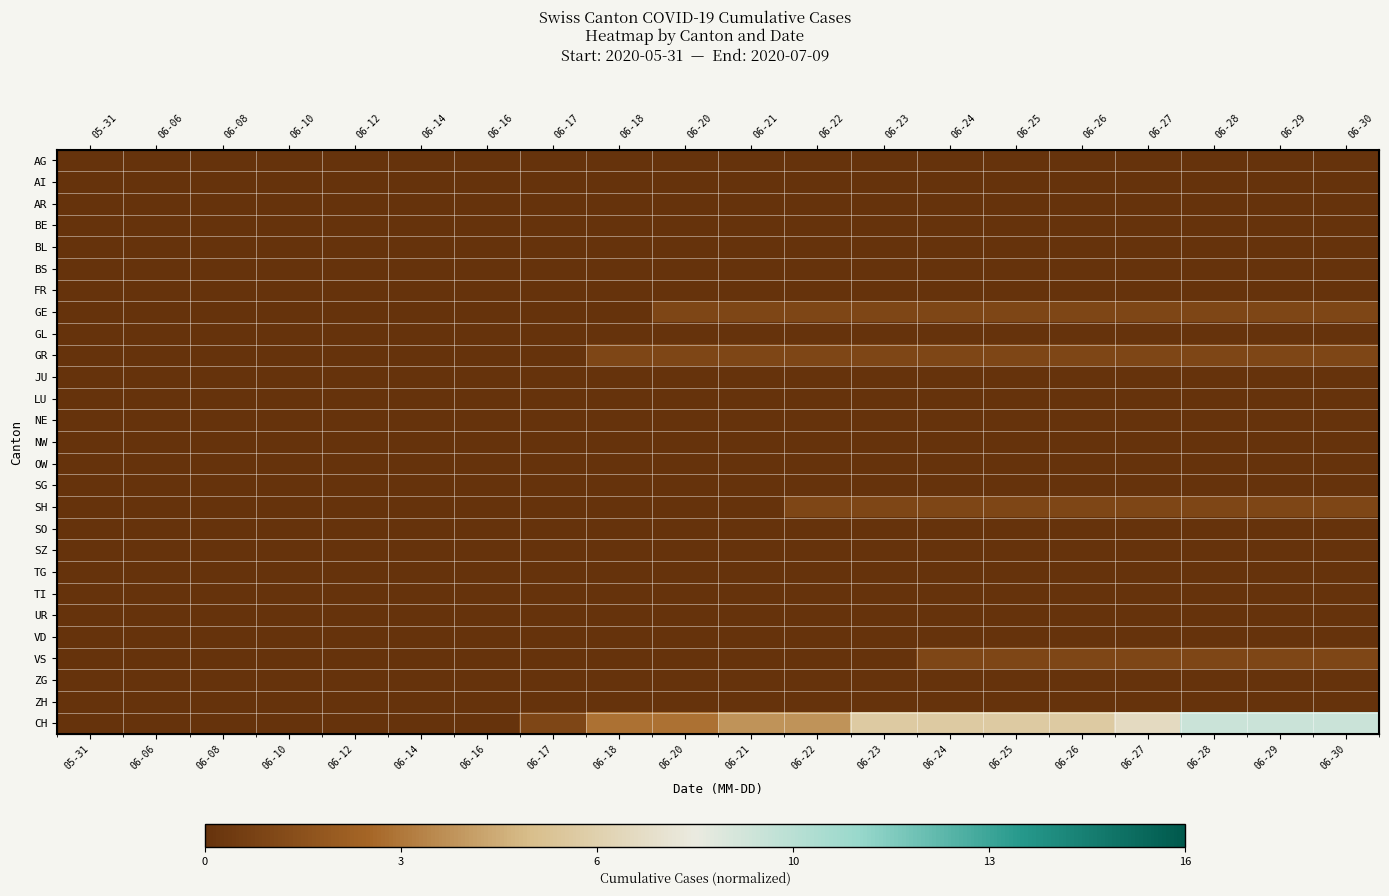

Which series has the largest range (max minus min)?

CH